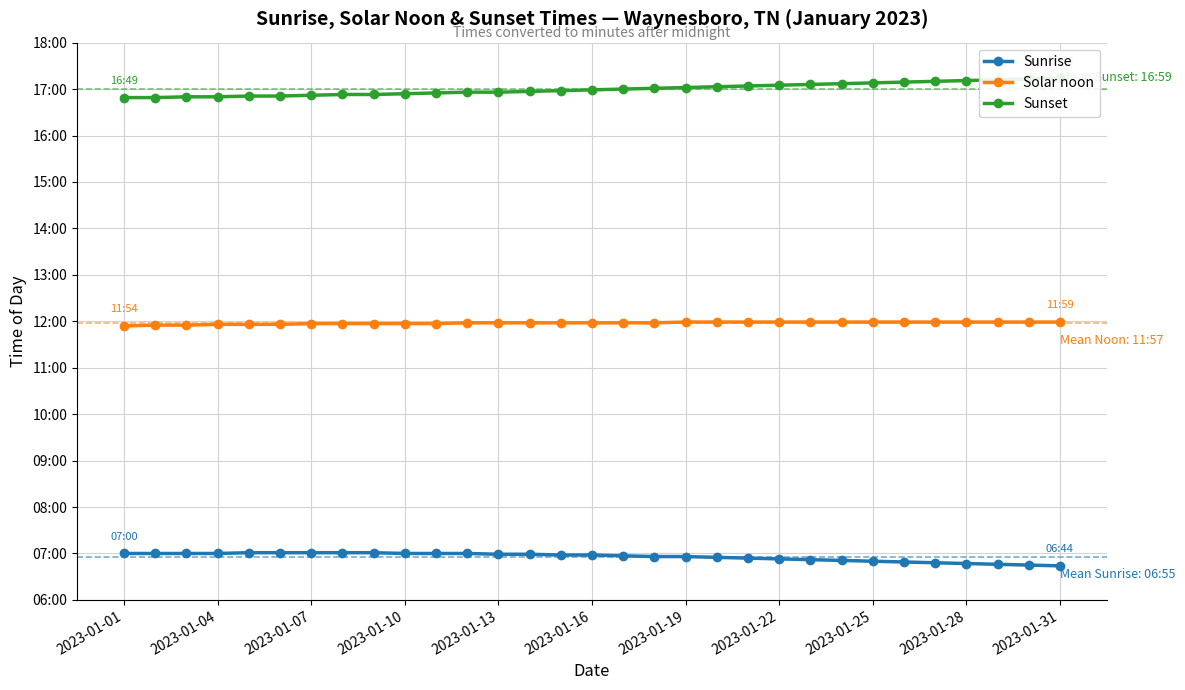

How many data points in Sunset are above 1019?

15